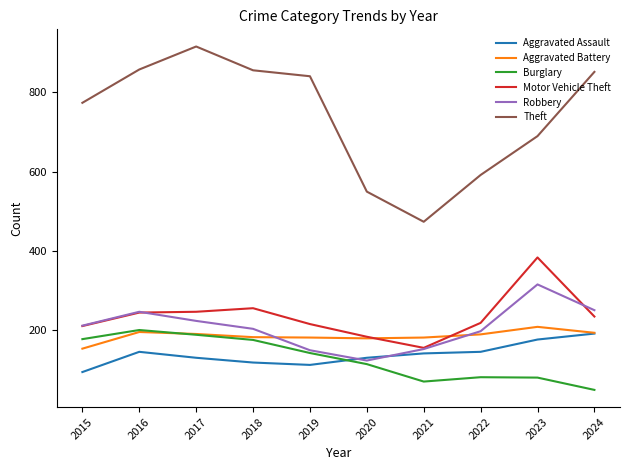

What is the difference between the maximum and minimum values in the Theft series?

442